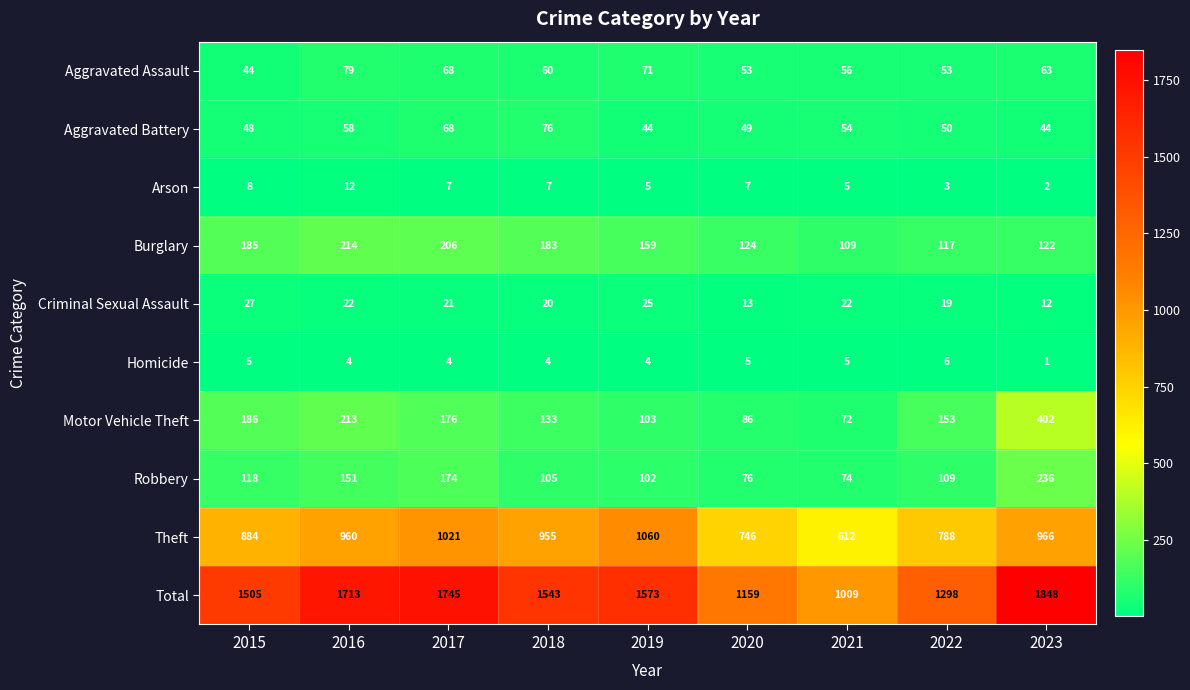

At how many categories does at least one series exceed 1337?

6